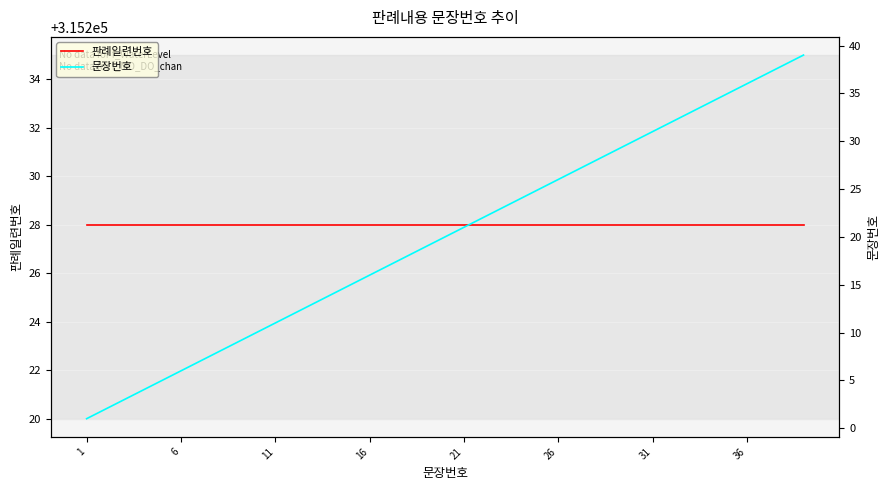

List the series in order of their overall mean, highest first.

판례일련번호, 문장번호